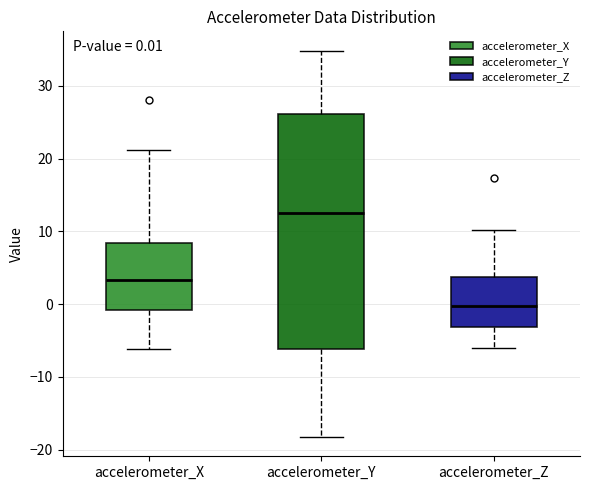

Which box's median line is the lowest?

accelerometer_Z